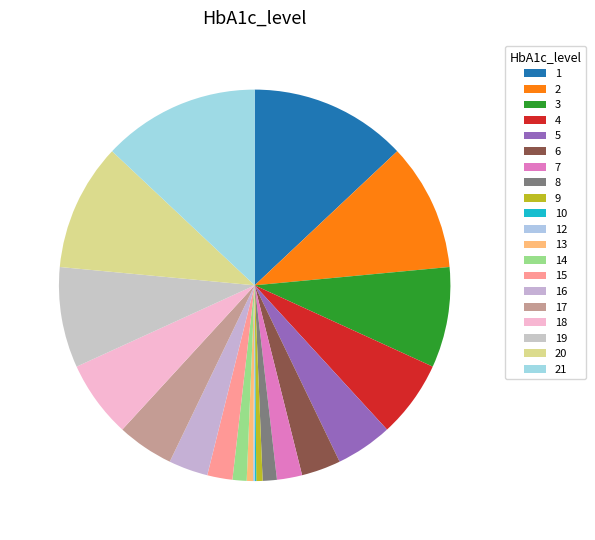

What is the change in value from 1 to 19?

-36